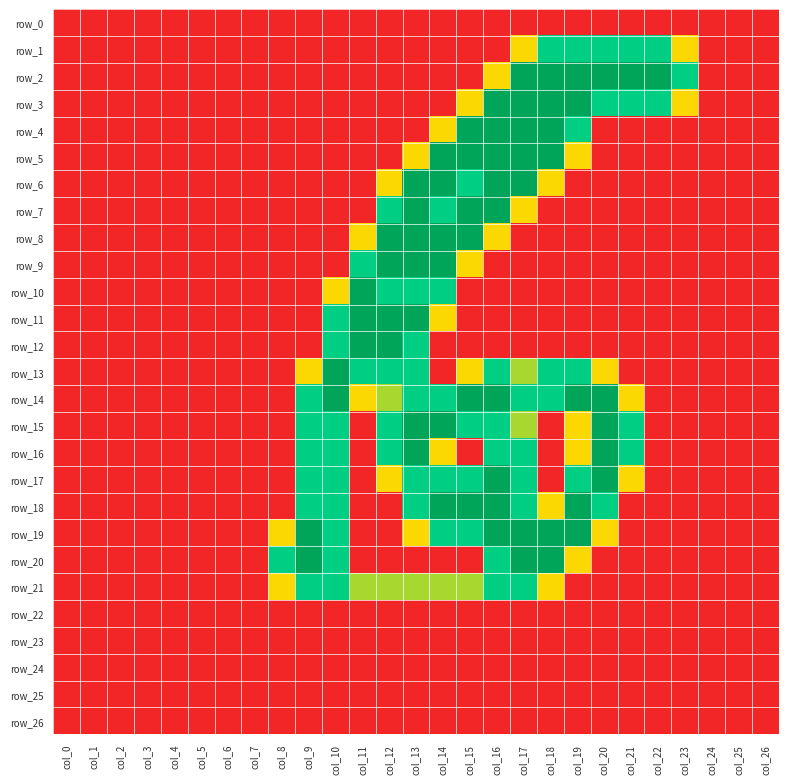

Reading left to right, extract all data points from this chart.

row_0: col_0=0.0	col_1=0.0	col_2=0.0	col_3=0.0	col_4=0.0	col_5=0.0	col_6=0.0	col_7=0.0	col_8=0.0	col_9=0.0	col_10=0.0	col_11=0.0	col_12=0.0	col_13=0.0	col_14=0.0	col_15=0.0	col_16=0.0	col_17=0.0	col_18=0.0	col_19=0.0	col_20=0.0	col_21=0.0	col_22=0.0	col_23=0.0	col_24=0.0	col_25=0.0	col_26=0.0
row_1: col_0=0.0	col_1=0.0	col_2=0.0	col_3=0.0	col_4=0.0	col_5=0.0	col_6=0.0	col_7=0.0	col_8=0.0	col_9=0.0	col_10=0.0	col_11=0.0	col_12=0.0	col_13=0.0	col_14=0.0	col_15=0.0	col_16=0.0	col_17=0.8	col_18=1.5	col_19=1.5	col_20=1.5	col_21=1.5	col_22=1.5	col_23=0.8	col_24=0.0	col_25=0.0	col_26=0.0
row_2: col_0=0.0	col_1=0.0	col_2=0.0	col_3=0.0	col_4=0.0	col_5=0.0	col_6=0.0	col_7=0.0	col_8=0.0	col_9=0.0	col_10=0.0	col_11=0.0	col_12=0.0	col_13=0.0	col_14=0.0	col_15=0.0	col_16=0.8	col_17=2.0	col_18=2.0	col_19=2.0	col_20=2.0	col_21=2.0	col_22=2.0	col_23=1.5	col_24=0.0	col_25=0.0	col_26=0.0
row_3: col_0=0.0	col_1=0.0	col_2=0.0	col_3=0.0	col_4=0.0	col_5=0.0	col_6=0.0	col_7=0.0	col_8=0.0	col_9=0.0	col_10=0.0	col_11=0.0	col_12=0.0	col_13=0.0	col_14=0.0	col_15=0.8	col_16=2.0	col_17=2.0	col_18=2.0	col_19=2.0	col_20=1.5	col_21=1.5	col_22=1.5	col_23=0.8	col_24=0.0	col_25=0.0	col_26=0.0
row_4: col_0=0.0	col_1=0.0	col_2=0.0	col_3=0.0	col_4=0.0	col_5=0.0	col_6=0.0	col_7=0.0	col_8=0.0	col_9=0.0	col_10=0.0	col_11=0.0	col_12=0.0	col_13=0.0	col_14=0.8	col_15=2.0	col_16=2.0	col_17=2.0	col_18=2.0	col_19=1.5	col_20=0.0	col_21=0.0	col_22=0.0	col_23=0.0	col_24=0.0	col_25=0.0	col_26=0.0
row_5: col_0=0.0	col_1=0.0	col_2=0.0	col_3=0.0	col_4=0.0	col_5=0.0	col_6=0.0	col_7=0.0	col_8=0.0	col_9=0.0	col_10=0.0	col_11=0.0	col_12=0.0	col_13=0.8	col_14=2.0	col_15=2.0	col_16=2.0	col_17=2.0	col_18=2.0	col_19=0.8	col_20=0.0	col_21=0.0	col_22=0.0	col_23=0.0	col_24=0.0	col_25=0.0	col_26=0.0
row_6: col_0=0.0	col_1=0.0	col_2=0.0	col_3=0.0	col_4=0.0	col_5=0.0	col_6=0.0	col_7=0.0	col_8=0.0	col_9=0.0	col_10=0.0	col_11=0.0	col_12=0.8	col_13=2.0	col_14=2.0	col_15=1.5	col_16=2.0	col_17=2.0	col_18=0.8	col_19=0.0	col_20=0.0	col_21=0.0	col_22=0.0	col_23=0.0	col_24=0.0	col_25=0.0	col_26=0.0
row_7: col_0=0.0	col_1=0.0	col_2=0.0	col_3=0.0	col_4=0.0	col_5=0.0	col_6=0.0	col_7=0.0	col_8=0.0	col_9=0.0	col_10=0.0	col_11=0.0	col_12=1.5	col_13=2.0	col_14=1.5	col_15=2.0	col_16=2.0	col_17=0.8	col_18=0.0	col_19=0.0	col_20=0.0	col_21=0.0	col_22=0.0	col_23=0.0	col_24=0.0	col_25=0.0	col_26=0.0
row_8: col_0=0.0	col_1=0.0	col_2=0.0	col_3=0.0	col_4=0.0	col_5=0.0	col_6=0.0	col_7=0.0	col_8=0.0	col_9=0.0	col_10=0.0	col_11=0.8	col_12=2.0	col_13=2.0	col_14=2.0	col_15=2.0	col_16=0.8	col_17=0.0	col_18=0.0	col_19=0.0	col_20=0.0	col_21=0.0	col_22=0.0	col_23=0.0	col_24=0.0	col_25=0.0	col_26=0.0
row_9: col_0=0.0	col_1=0.0	col_2=0.0	col_3=0.0	col_4=0.0	col_5=0.0	col_6=0.0	col_7=0.0	col_8=0.0	col_9=0.0	col_10=0.0	col_11=1.5	col_12=2.0	col_13=2.0	col_14=2.0	col_15=0.8	col_16=0.0	col_17=0.0	col_18=0.0	col_19=0.0	col_20=0.0	col_21=0.0	col_22=0.0	col_23=0.0	col_24=0.0	col_25=0.0	col_26=0.0
row_10: col_0=0.0	col_1=0.0	col_2=0.0	col_3=0.0	col_4=0.0	col_5=0.0	col_6=0.0	col_7=0.0	col_8=0.0	col_9=0.0	col_10=0.8	col_11=2.0	col_12=1.5	col_13=1.5	col_14=1.5	col_15=0.0	col_16=0.0	col_17=0.0	col_18=0.0	col_19=0.0	col_20=0.0	col_21=0.0	col_22=0.0	col_23=0.0	col_24=0.0	col_25=0.0	col_26=0.0
row_11: col_0=0.0	col_1=0.0	col_2=0.0	col_3=0.0	col_4=0.0	col_5=0.0	col_6=0.0	col_7=0.0	col_8=0.0	col_9=0.0	col_10=1.5	col_11=2.0	col_12=2.0	col_13=2.0	col_14=0.8	col_15=0.0	col_16=0.0	col_17=0.0	col_18=0.0	col_19=0.0	col_20=0.0	col_21=0.0	col_22=0.0	col_23=0.0	col_24=0.0	col_25=0.0	col_26=0.0
row_12: col_0=0.0	col_1=0.0	col_2=0.0	col_3=0.0	col_4=0.0	col_5=0.0	col_6=0.0	col_7=0.0	col_8=0.0	col_9=0.0	col_10=1.5	col_11=2.0	col_12=2.0	col_13=1.5	col_14=0.0	col_15=0.0	col_16=0.0	col_17=0.0	col_18=0.0	col_19=0.0	col_20=0.0	col_21=0.0	col_22=0.0	col_23=0.0	col_24=0.0	col_25=0.0	col_26=0.0
row_13: col_0=0.0	col_1=0.0	col_2=0.0	col_3=0.0	col_4=0.0	col_5=0.0	col_6=0.0	col_7=0.0	col_8=0.0	col_9=0.8	col_10=2.0	col_11=1.5	col_12=1.5	col_13=1.5	col_14=0.0	col_15=0.8	col_16=1.5	col_17=1.0	col_18=1.5	col_19=1.5	col_20=0.8	col_21=0.0	col_22=0.0	col_23=0.0	col_24=0.0	col_25=0.0	col_26=0.0
row_14: col_0=0.0	col_1=0.0	col_2=0.0	col_3=0.0	col_4=0.0	col_5=0.0	col_6=0.0	col_7=0.0	col_8=0.0	col_9=1.5	col_10=2.0	col_11=0.8	col_12=1.0	col_13=1.5	col_14=1.5	col_15=2.0	col_16=2.0	col_17=1.5	col_18=1.5	col_19=2.0	col_20=2.0	col_21=0.8	col_22=0.0	col_23=0.0	col_24=0.0	col_25=0.0	col_26=0.0
row_15: col_0=0.0	col_1=0.0	col_2=0.0	col_3=0.0	col_4=0.0	col_5=0.0	col_6=0.0	col_7=0.0	col_8=0.0	col_9=1.5	col_10=1.5	col_11=0.0	col_12=1.5	col_13=2.0	col_14=2.0	col_15=1.5	col_16=1.5	col_17=1.0	col_18=0.0	col_19=0.8	col_20=2.0	col_21=1.5	col_22=0.0	col_23=0.0	col_24=0.0	col_25=0.0	col_26=0.0
row_16: col_0=0.0	col_1=0.0	col_2=0.0	col_3=0.0	col_4=0.0	col_5=0.0	col_6=0.0	col_7=0.0	col_8=0.0	col_9=1.5	col_10=1.5	col_11=0.0	col_12=1.5	col_13=2.0	col_14=0.8	col_15=0.0	col_16=1.5	col_17=1.5	col_18=0.0	col_19=0.8	col_20=2.0	col_21=1.5	col_22=0.0	col_23=0.0	col_24=0.0	col_25=0.0	col_26=0.0
row_17: col_0=0.0	col_1=0.0	col_2=0.0	col_3=0.0	col_4=0.0	col_5=0.0	col_6=0.0	col_7=0.0	col_8=0.0	col_9=1.5	col_10=1.5	col_11=0.0	col_12=0.8	col_13=1.5	col_14=1.5	col_15=1.5	col_16=2.0	col_17=1.5	col_18=0.0	col_19=1.5	col_20=2.0	col_21=0.8	col_22=0.0	col_23=0.0	col_24=0.0	col_25=0.0	col_26=0.0
row_18: col_0=0.0	col_1=0.0	col_2=0.0	col_3=0.0	col_4=0.0	col_5=0.0	col_6=0.0	col_7=0.0	col_8=0.0	col_9=1.5	col_10=1.5	col_11=0.0	col_12=0.0	col_13=1.5	col_14=2.0	col_15=2.0	col_16=2.0	col_17=1.5	col_18=0.8	col_19=2.0	col_20=1.5	col_21=0.0	col_22=0.0	col_23=0.0	col_24=0.0	col_25=0.0	col_26=0.0
row_19: col_0=0.0	col_1=0.0	col_2=0.0	col_3=0.0	col_4=0.0	col_5=0.0	col_6=0.0	col_7=0.0	col_8=0.8	col_9=2.0	col_10=1.5	col_11=0.0	col_12=0.0	col_13=0.8	col_14=1.5	col_15=1.5	col_16=2.0	col_17=2.0	col_18=2.0	col_19=2.0	col_20=0.8	col_21=0.0	col_22=0.0	col_23=0.0	col_24=0.0	col_25=0.0	col_26=0.0
row_20: col_0=0.0	col_1=0.0	col_2=0.0	col_3=0.0	col_4=0.0	col_5=0.0	col_6=0.0	col_7=0.0	col_8=1.5	col_9=2.0	col_10=1.5	col_11=0.0	col_12=0.0	col_13=0.0	col_14=0.0	col_15=0.0	col_16=1.5	col_17=2.0	col_18=2.0	col_19=0.8	col_20=0.0	col_21=0.0	col_22=0.0	col_23=0.0	col_24=0.0	col_25=0.0	col_26=0.0
row_21: col_0=0.0	col_1=0.0	col_2=0.0	col_3=0.0	col_4=0.0	col_5=0.0	col_6=0.0	col_7=0.0	col_8=0.8	col_9=1.5	col_10=1.5	col_11=1.0	col_12=1.0	col_13=1.0	col_14=1.0	col_15=1.0	col_16=1.5	col_17=1.5	col_18=0.8	col_19=0.0	col_20=0.0	col_21=0.0	col_22=0.0	col_23=0.0	col_24=0.0	col_25=0.0	col_26=0.0
row_22: col_0=0.0	col_1=0.0	col_2=0.0	col_3=0.0	col_4=0.0	col_5=0.0	col_6=0.0	col_7=0.0	col_8=0.0	col_9=0.0	col_10=0.0	col_11=0.0	col_12=0.0	col_13=0.0	col_14=0.0	col_15=0.0	col_16=0.0	col_17=0.0	col_18=0.0	col_19=0.0	col_20=0.0	col_21=0.0	col_22=0.0	col_23=0.0	col_24=0.0	col_25=0.0	col_26=0.0
row_23: col_0=0.0	col_1=0.0	col_2=0.0	col_3=0.0	col_4=0.0	col_5=0.0	col_6=0.0	col_7=0.0	col_8=0.0	col_9=0.0	col_10=0.0	col_11=0.0	col_12=0.0	col_13=0.0	col_14=0.0	col_15=0.0	col_16=0.0	col_17=0.0	col_18=0.0	col_19=0.0	col_20=0.0	col_21=0.0	col_22=0.0	col_23=0.0	col_24=0.0	col_25=0.0	col_26=0.0
row_24: col_0=0.0	col_1=0.0	col_2=0.0	col_3=0.0	col_4=0.0	col_5=0.0	col_6=0.0	col_7=0.0	col_8=0.0	col_9=0.0	col_10=0.0	col_11=0.0	col_12=0.0	col_13=0.0	col_14=0.0	col_15=0.0	col_16=0.0	col_17=0.0	col_18=0.0	col_19=0.0	col_20=0.0	col_21=0.0	col_22=0.0	col_23=0.0	col_24=0.0	col_25=0.0	col_26=0.0
row_25: col_0=0.0	col_1=0.0	col_2=0.0	col_3=0.0	col_4=0.0	col_5=0.0	col_6=0.0	col_7=0.0	col_8=0.0	col_9=0.0	col_10=0.0	col_11=0.0	col_12=0.0	col_13=0.0	col_14=0.0	col_15=0.0	col_16=0.0	col_17=0.0	col_18=0.0	col_19=0.0	col_20=0.0	col_21=0.0	col_22=0.0	col_23=0.0	col_24=0.0	col_25=0.0	col_26=0.0
row_26: col_0=0.0	col_1=0.0	col_2=0.0	col_3=0.0	col_4=0.0	col_5=0.0	col_6=0.0	col_7=0.0	col_8=0.0	col_9=0.0	col_10=0.0	col_11=0.0	col_12=0.0	col_13=0.0	col_14=0.0	col_15=0.0	col_16=0.0	col_17=0.0	col_18=0.0	col_19=0.0	col_20=0.0	col_21=0.0	col_22=0.0	col_23=0.0	col_24=0.0	col_25=0.0	col_26=0.0